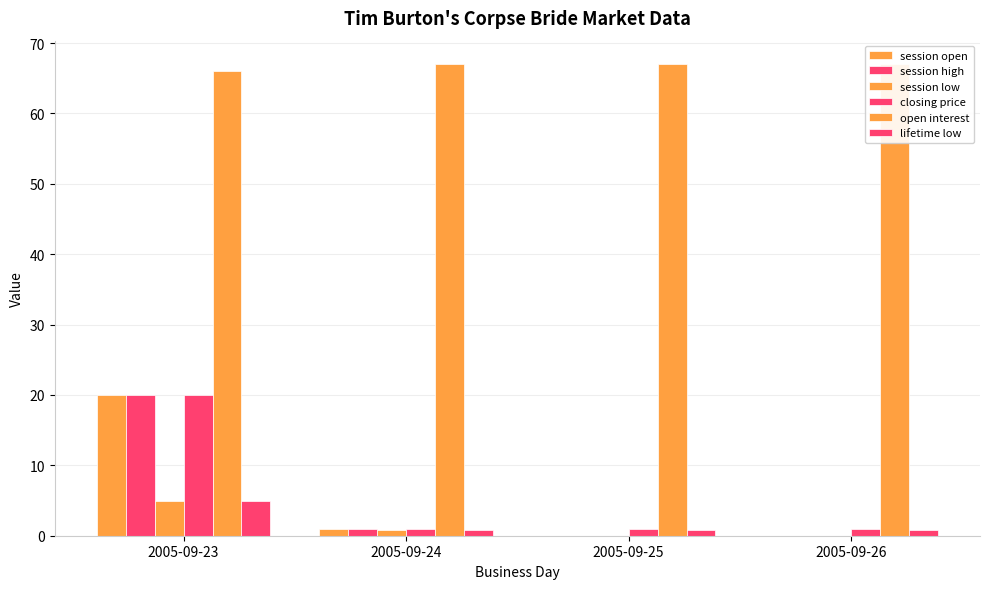

What is the average value of the session low series?

1.4